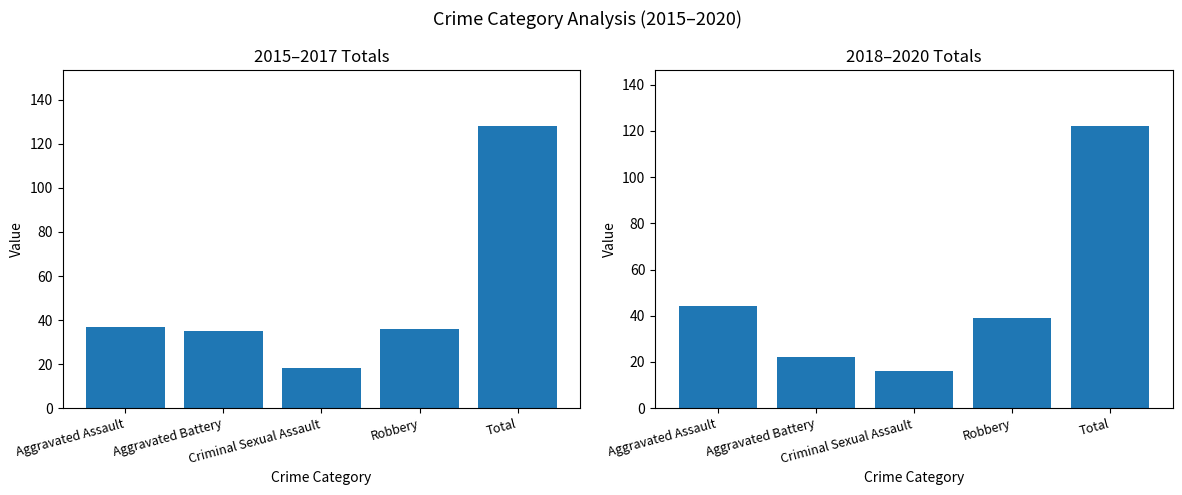

At which label does 2015-2017 Total first exceed 36?

Aggravated Assault